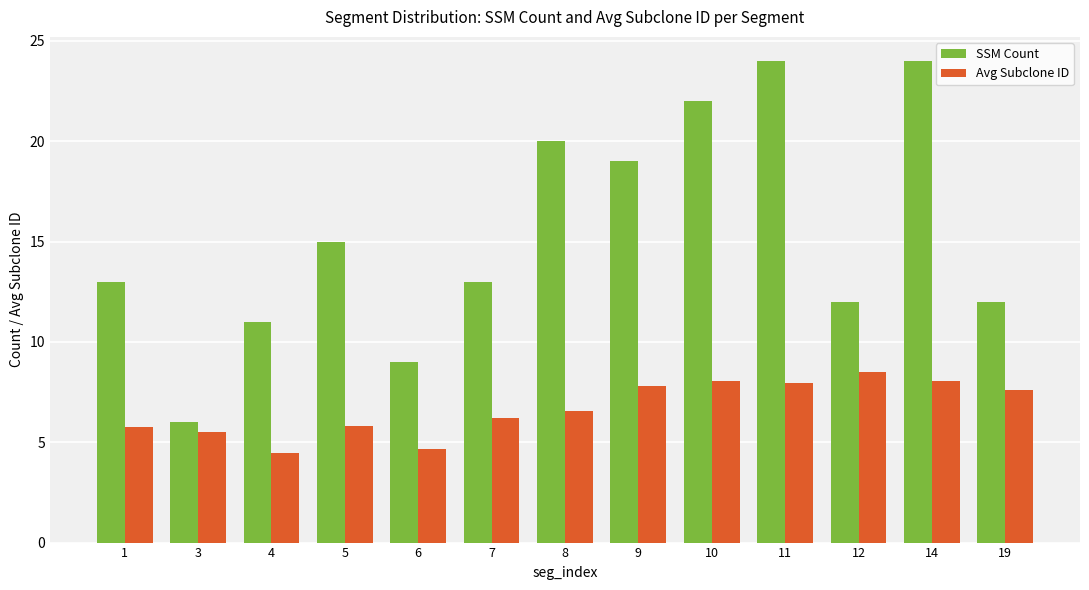

How many distinct data groups are displayed?

2